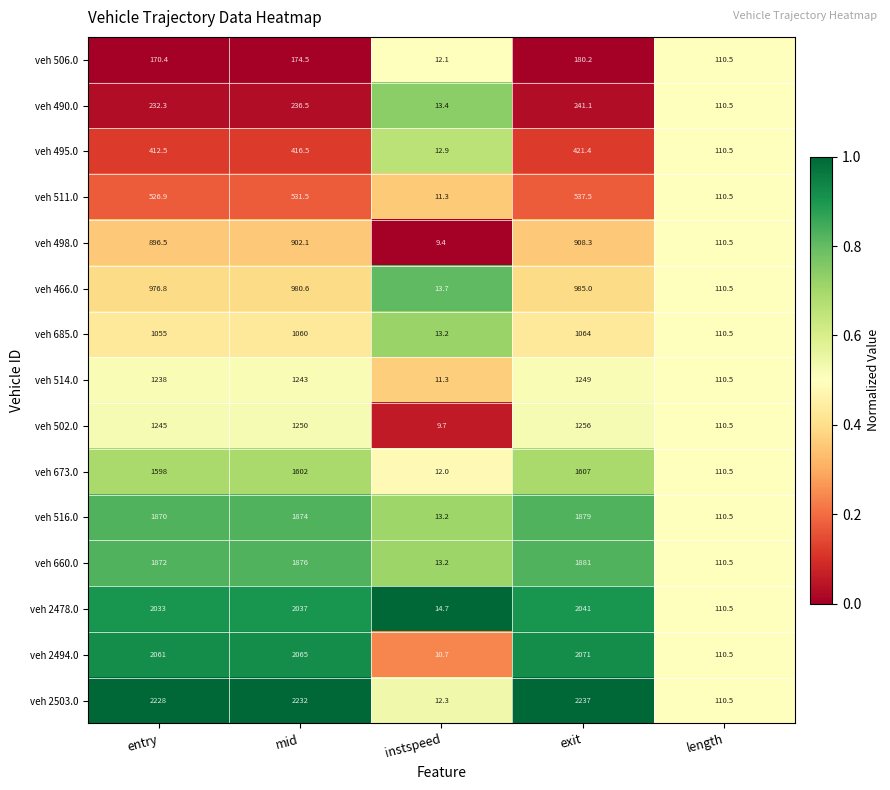

Rank the categories by veh 498.0 value from lowest to highest.

instspeed, length, entry, mid, exit